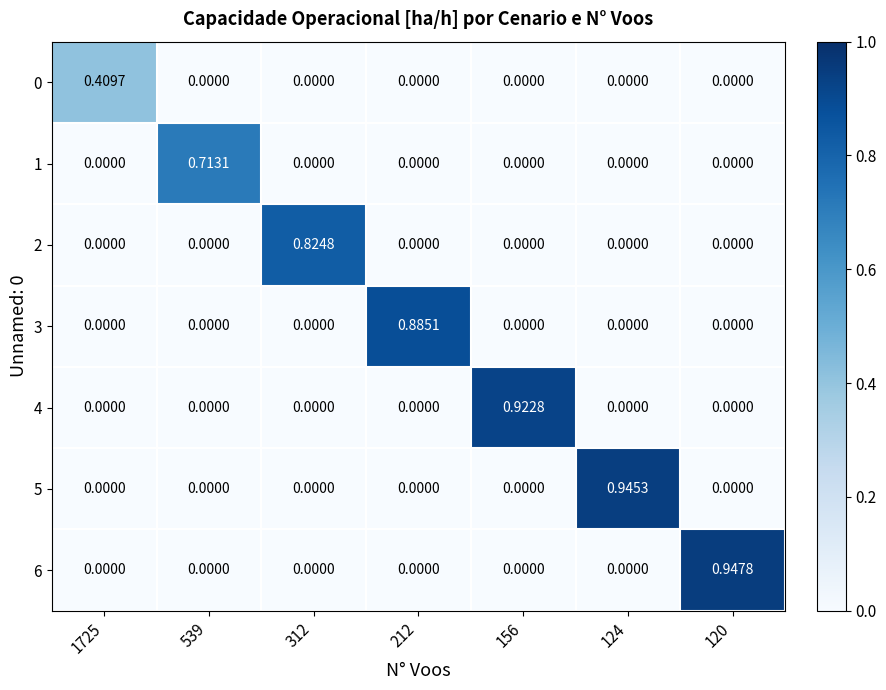

Which series has the widest spread of values?

6